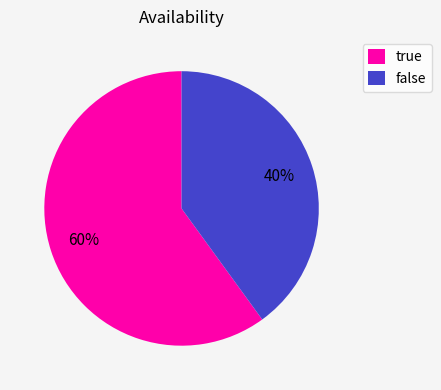

Which has a higher value, false or true?

true